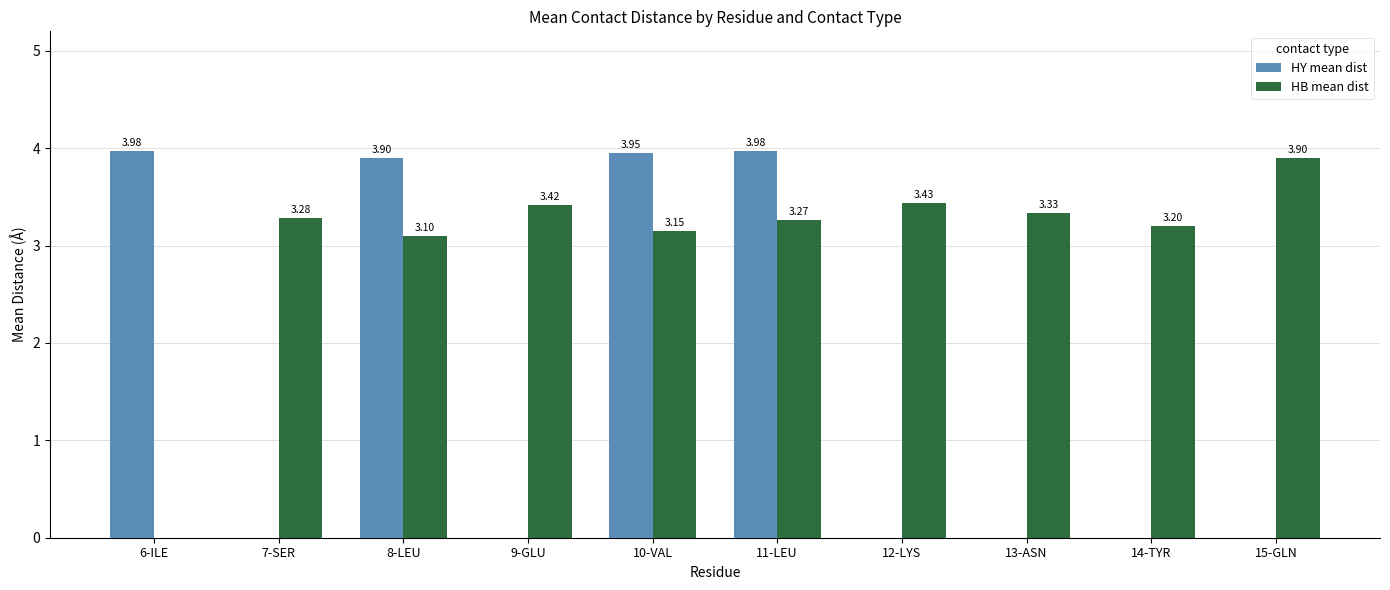

How many groups of bars are there?

10